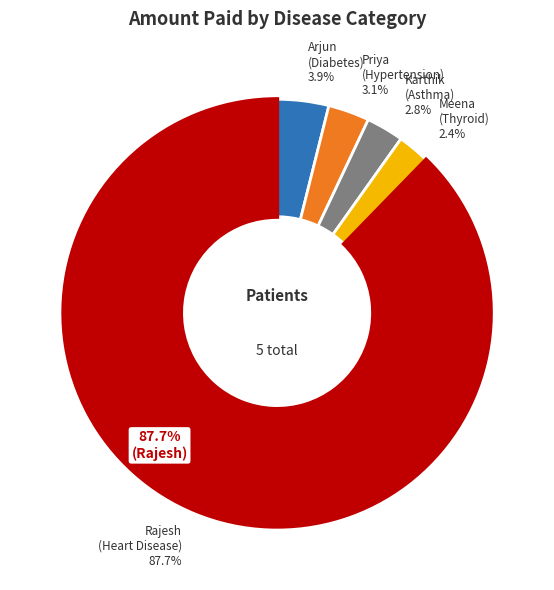

The Priya
(Hypertension) slice represents 3% of the pie. True or false?

True